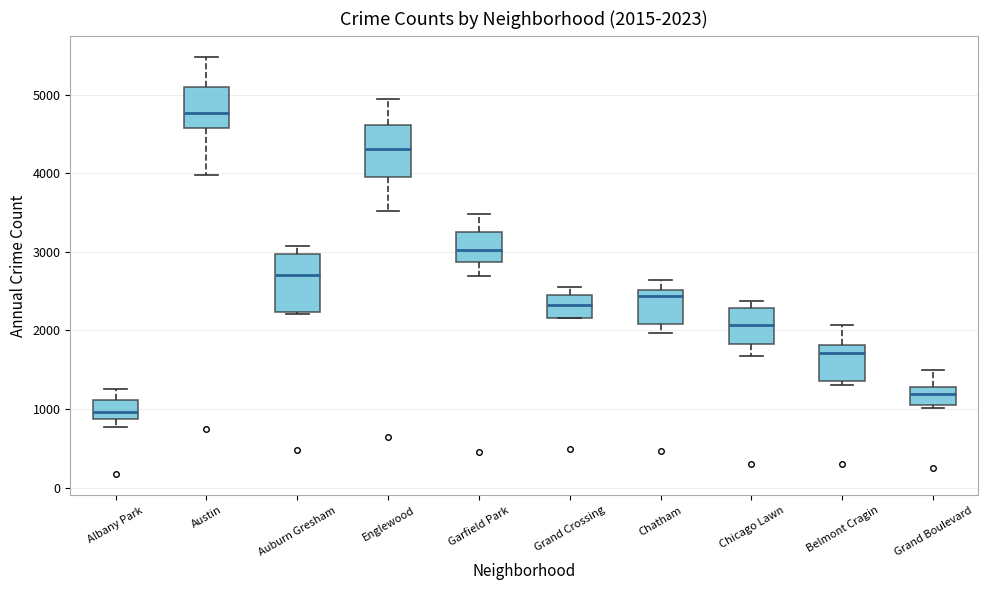

Which box's median line is the lowest?

Albany Park